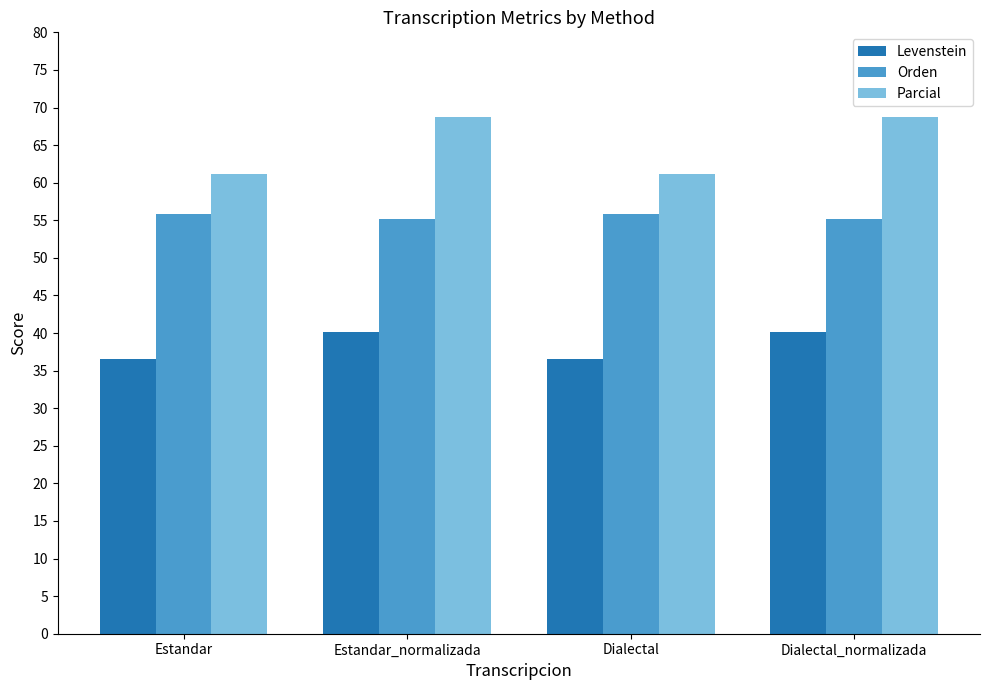

What value does the Levenstein series have at Estandar_normalizada?

40.1